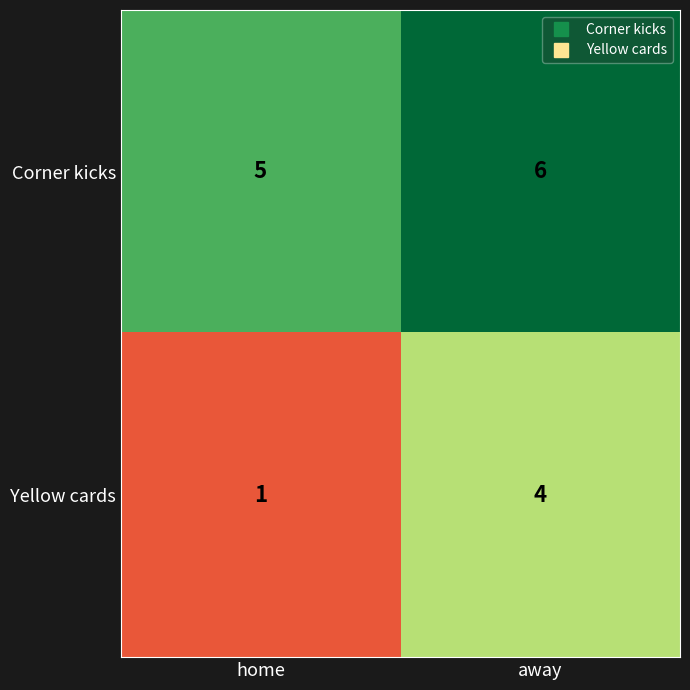

Which series has the largest total across all categories?

Corner kicks